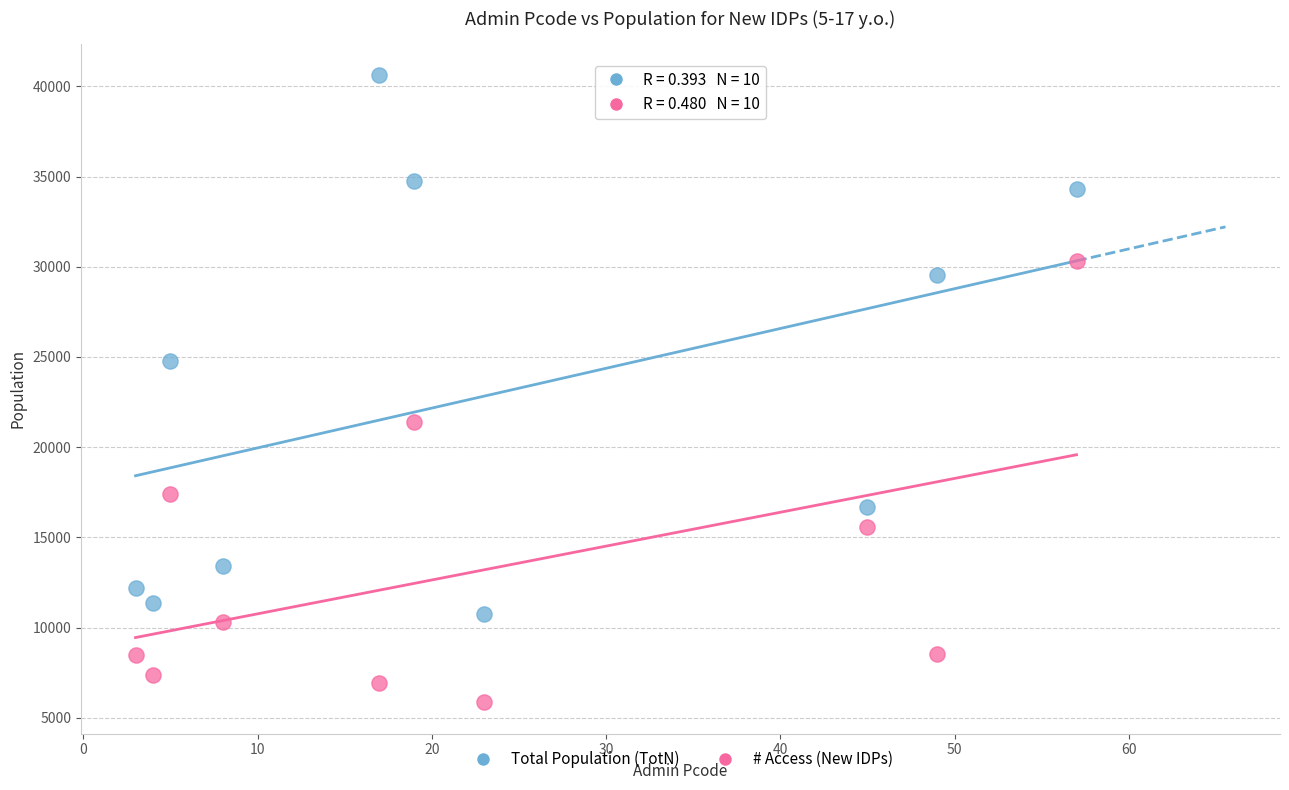

What are all the series names shown in the legend?

Total Population (TotN), # Access (New IDPs)